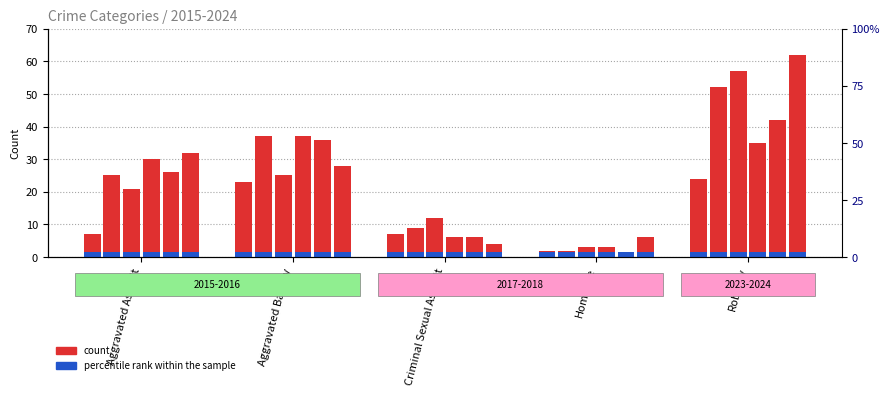

What is the minimum value for 2015?

2